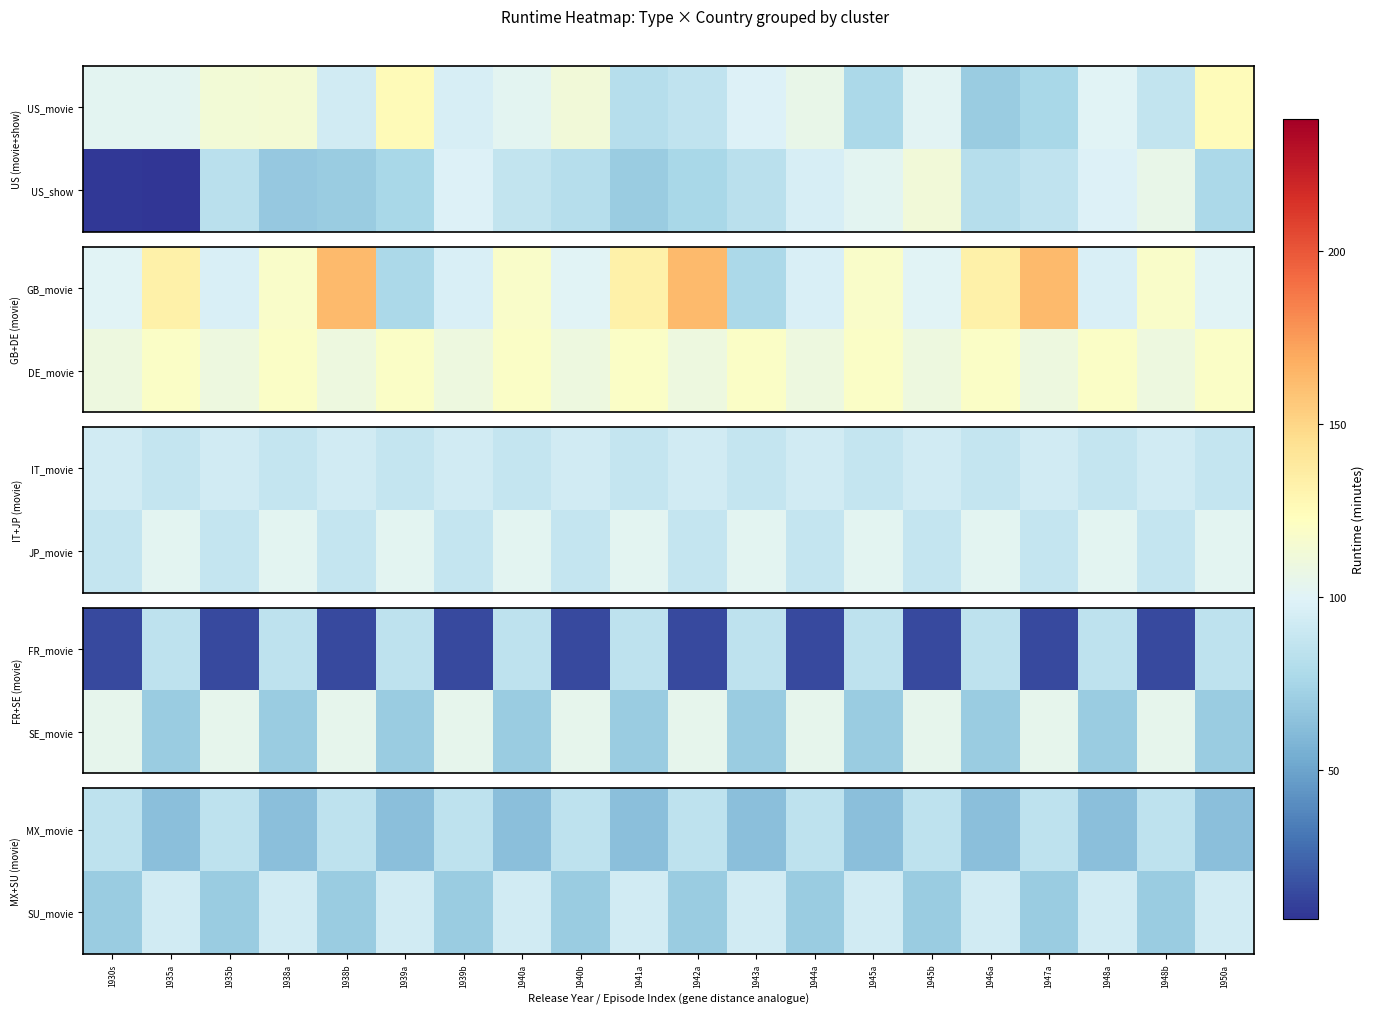

Is it true that SU_movie equals 100 at 1944a?

False